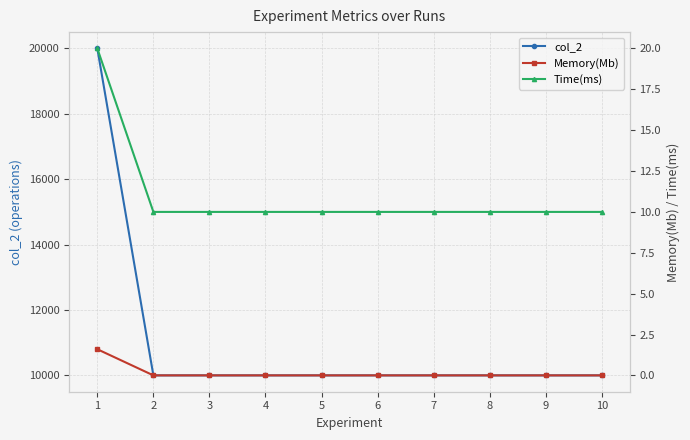

At which label is Time(ms) closest to 15?

1